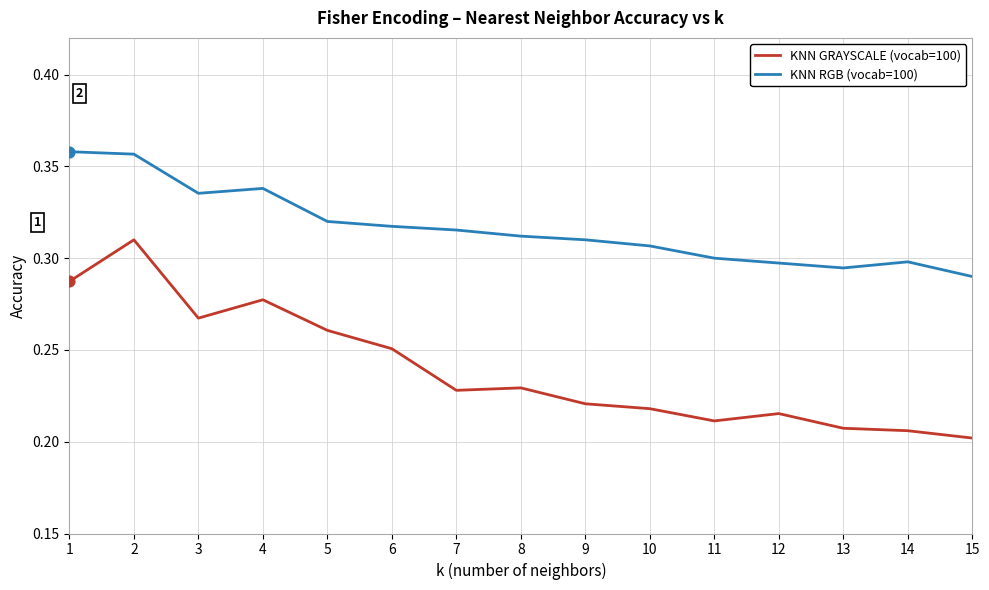

At which category is the sum across all series the highest?

2